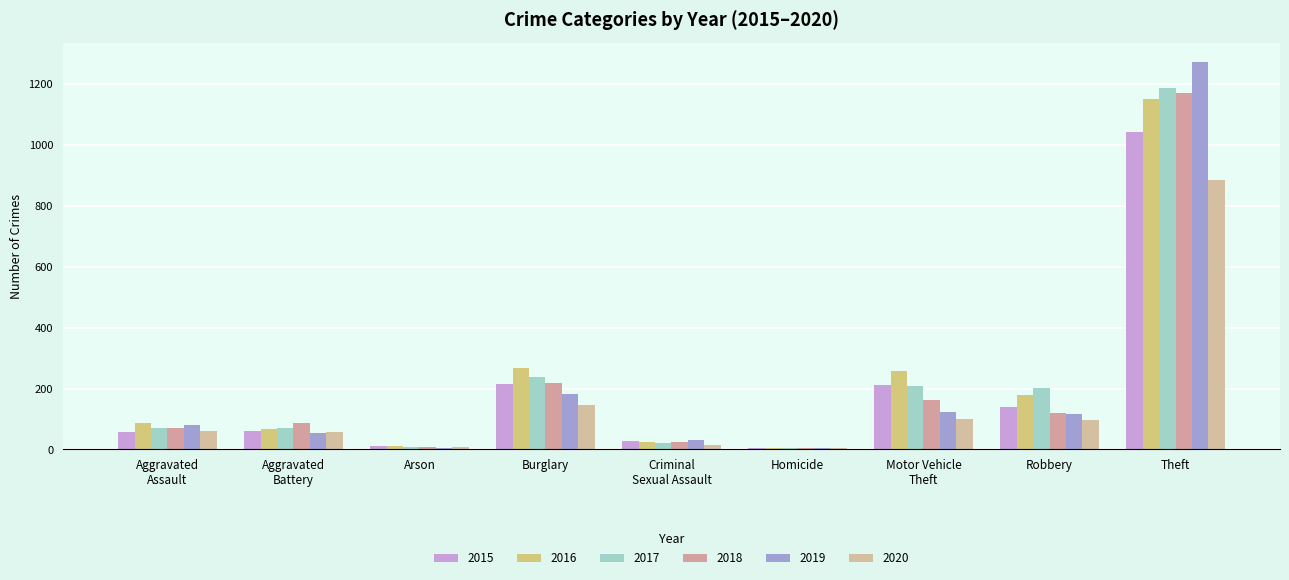

At which label is 2015 closest to 523?

Burglary